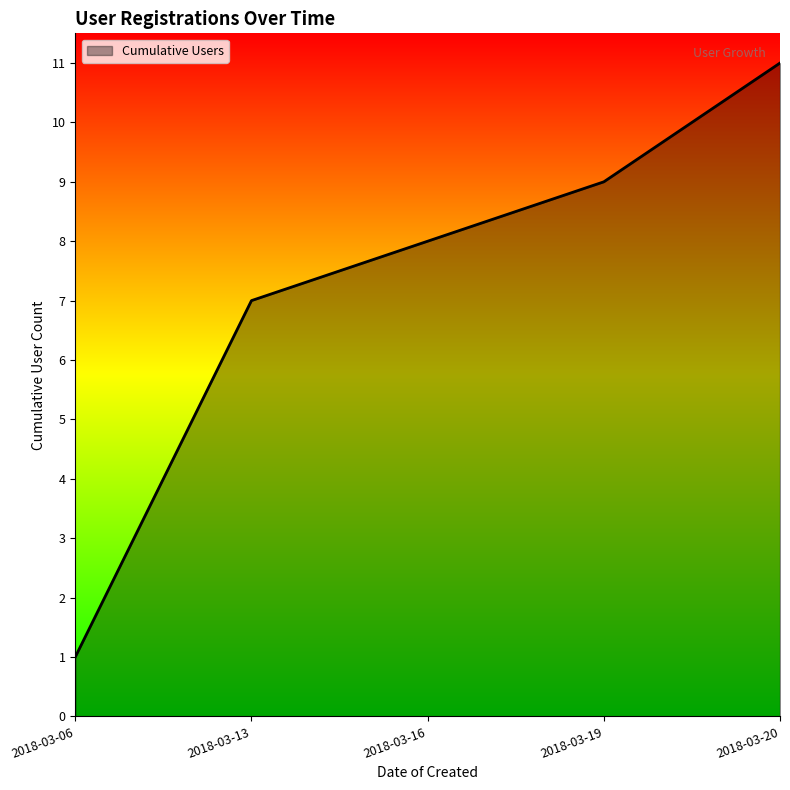

Does the chart have visible grid lines?

No